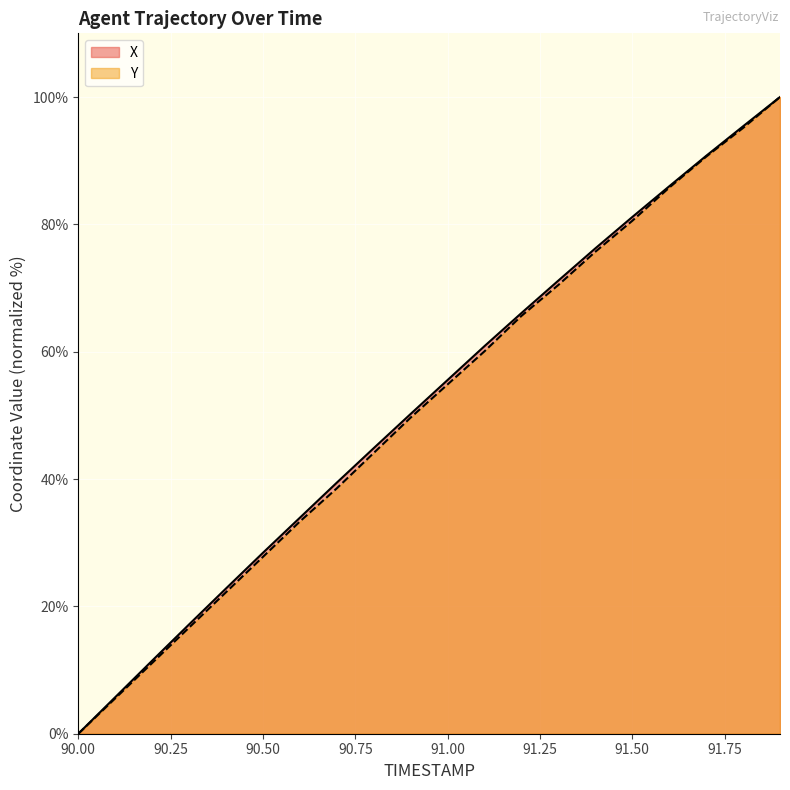

True or false: Y has more than 1 points higher than both neighbors.

False